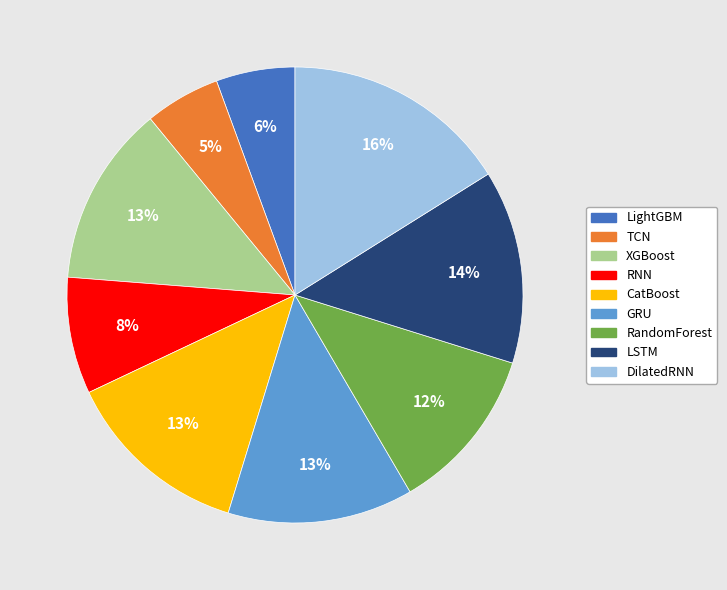

Which has a higher value, TCN or DilatedRNN?

DilatedRNN